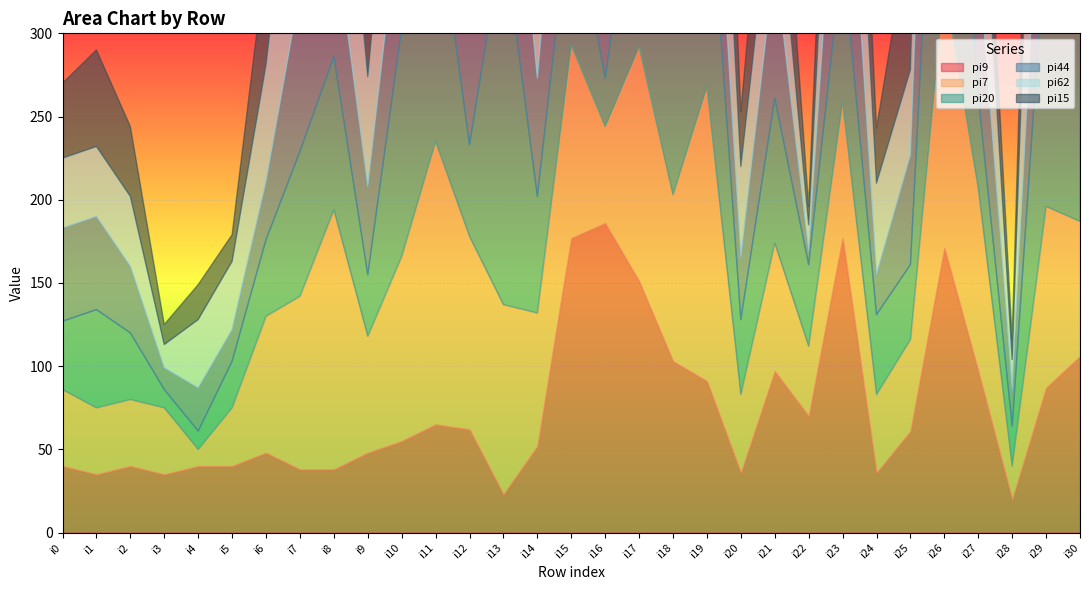

At how many categories does at least one series exceed 169?

9